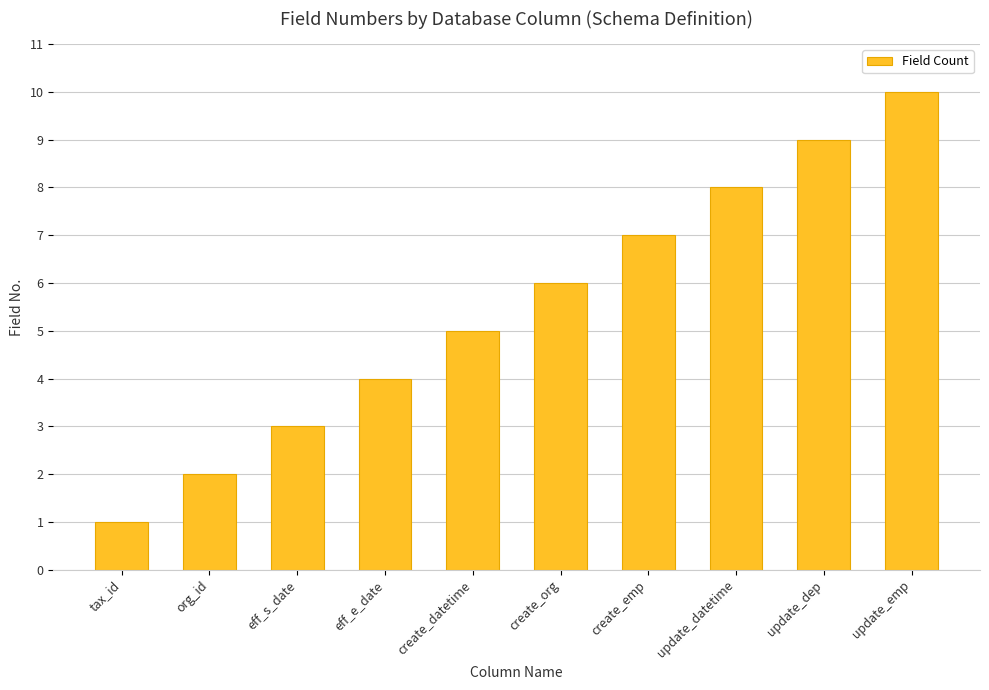

What is the average value?

6